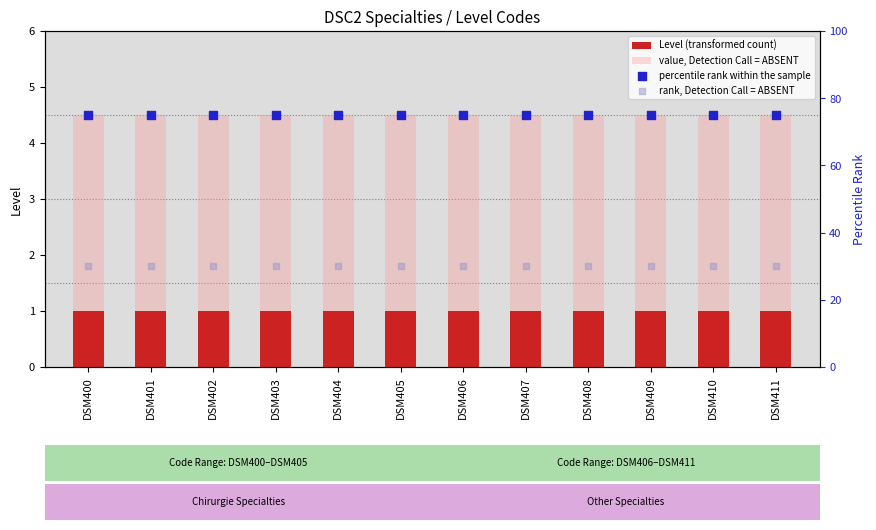

What are all the series names shown in the legend?

Level (transformed count), value, Detection Call = ABSENT, percentile rank within the sample, rank, Detection Call = ABSENT